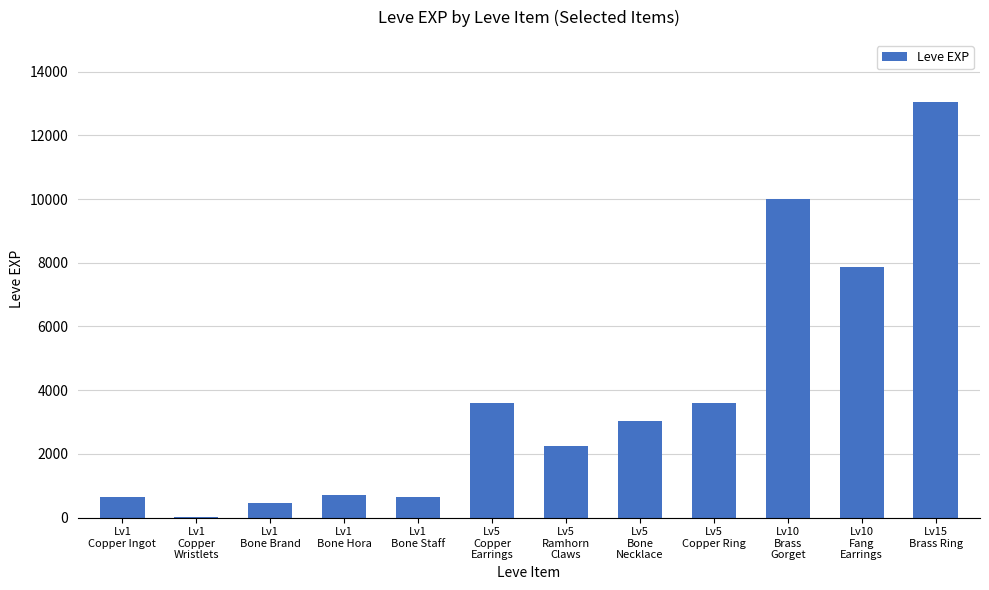

What is the sum of all values?

45811